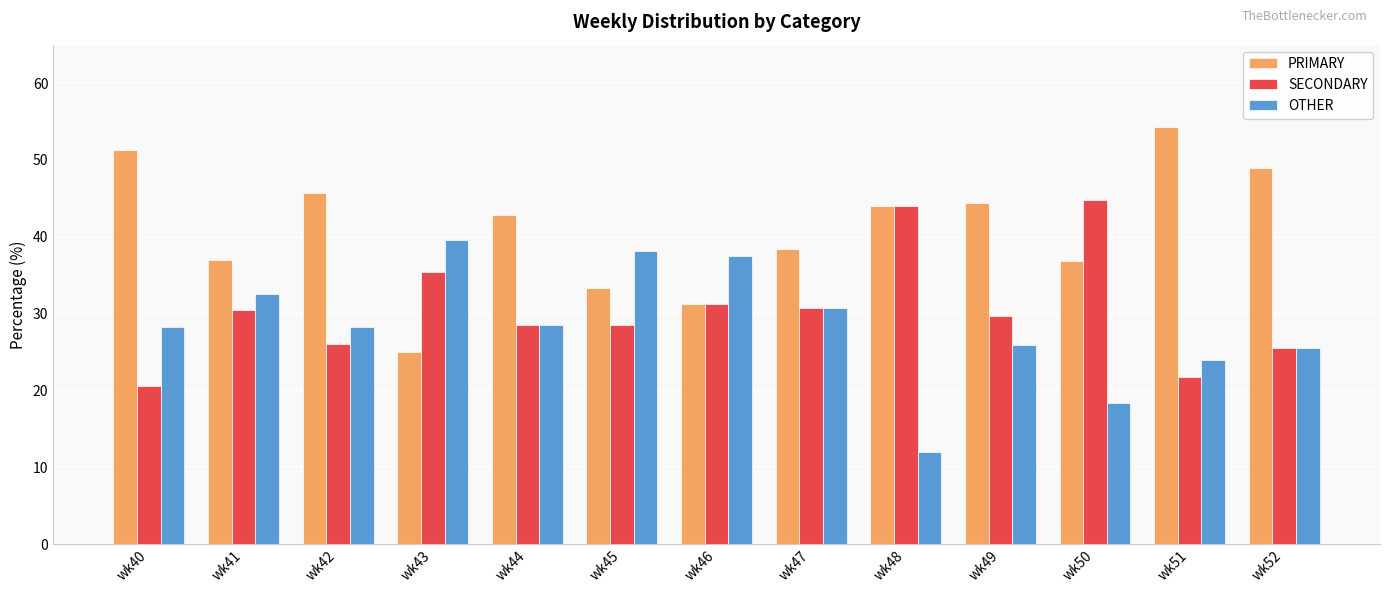

Is it true that SECONDARY equals 12.1 at wk44?

False